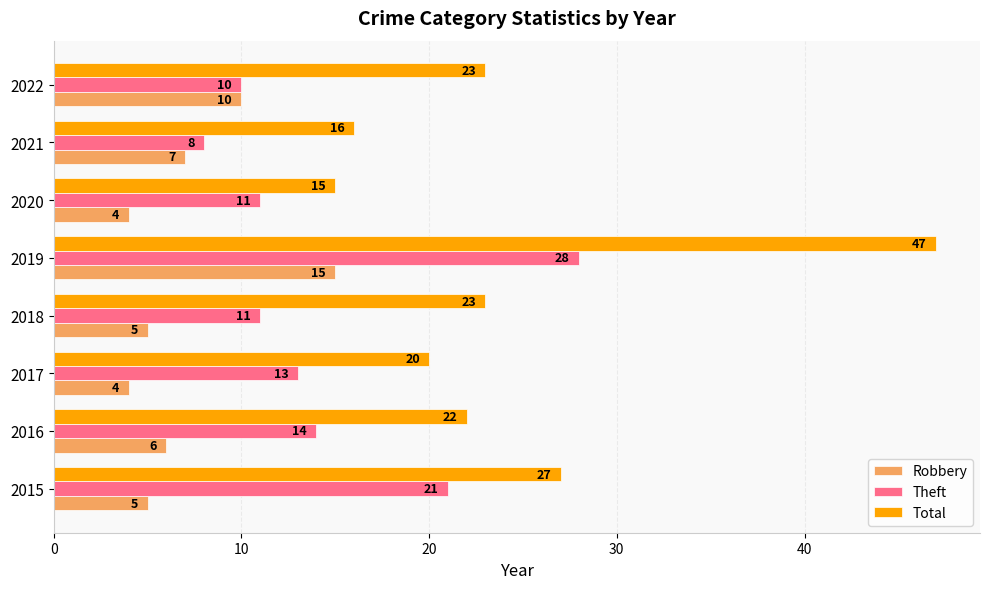

Which series has the largest total across all categories?

Total